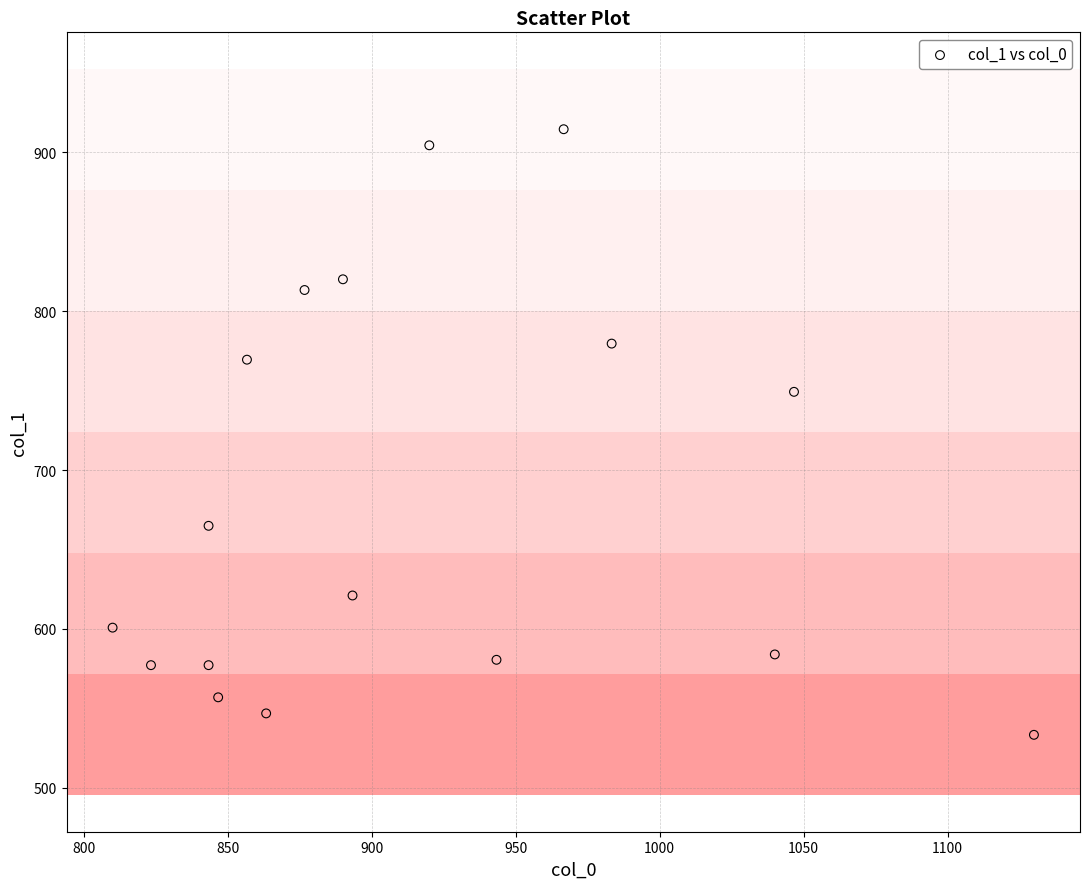

What is the range of X values (max minus min)?

320.0